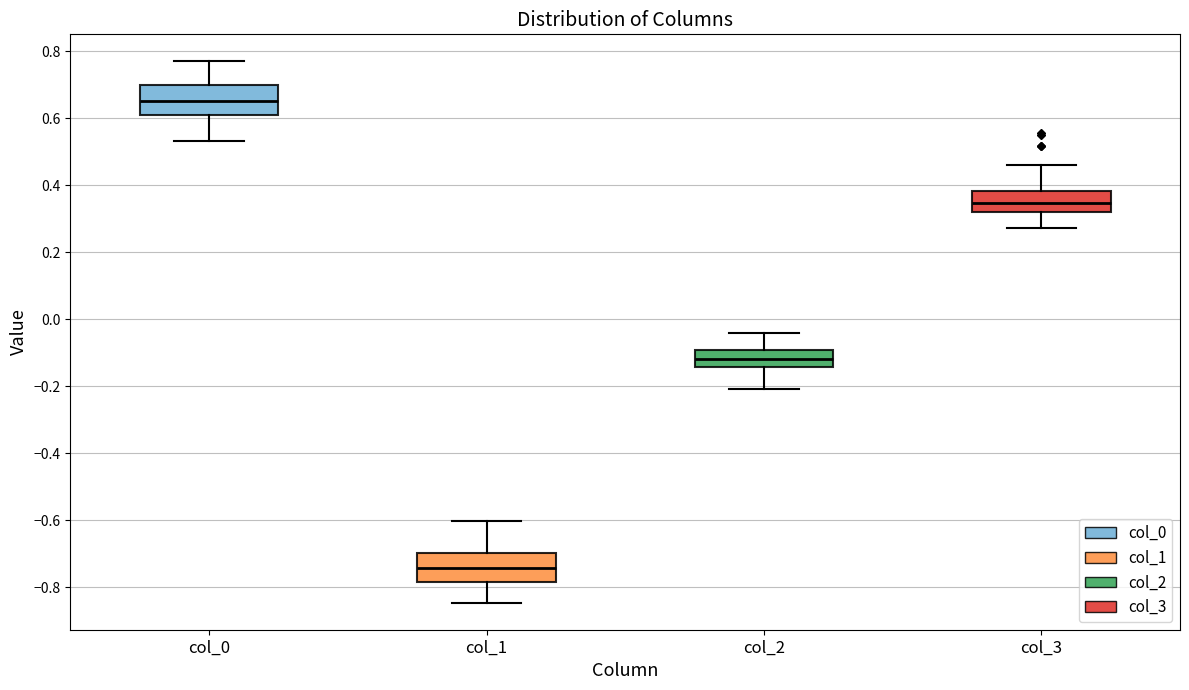

Where does the median line of the box for col_3 sit on the y-axis? The values are not printed on the chart, so give them approximately, as read against the axis.

0.34